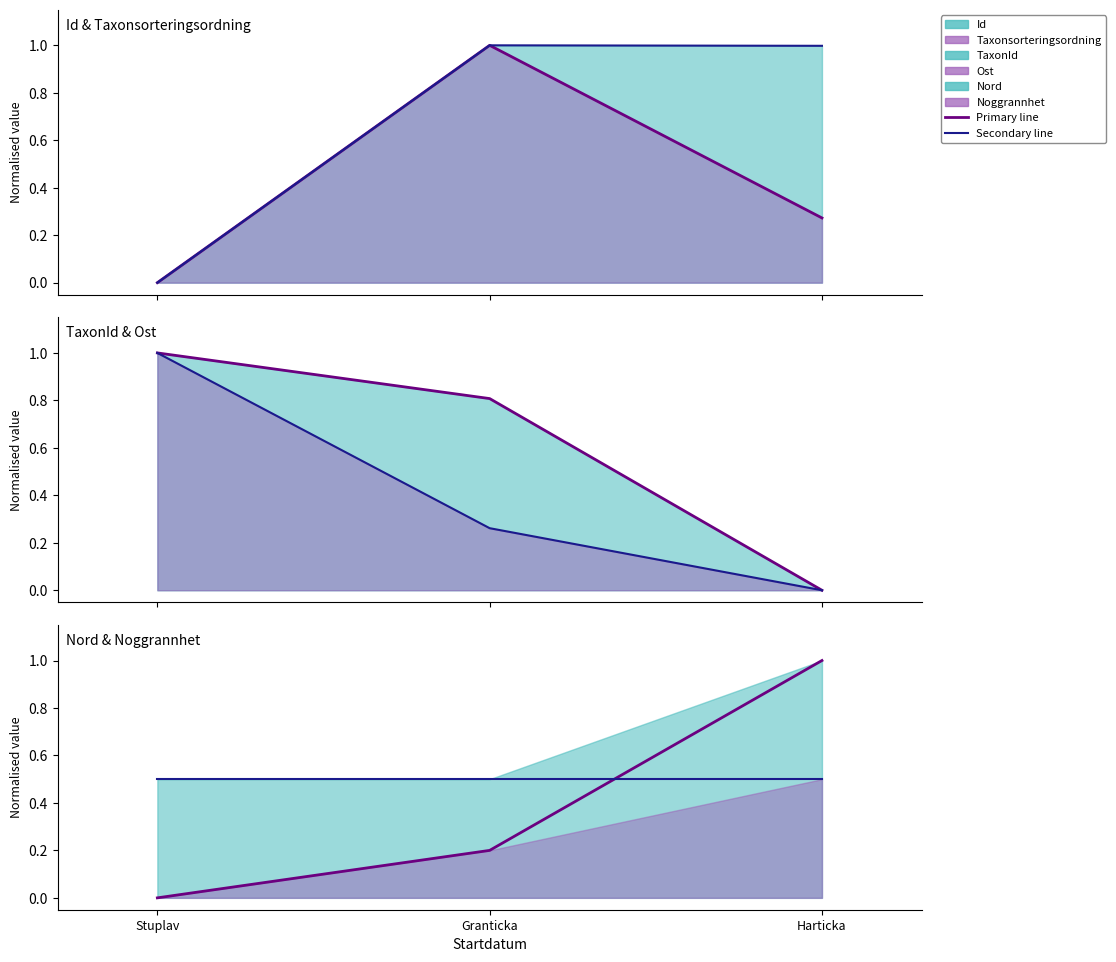

At Harticka, list the series in order from largest to smallest.

Nord line, Taxonsorteringsordning line, Noggrannhet line, Id line, TaxonId line, Ost line